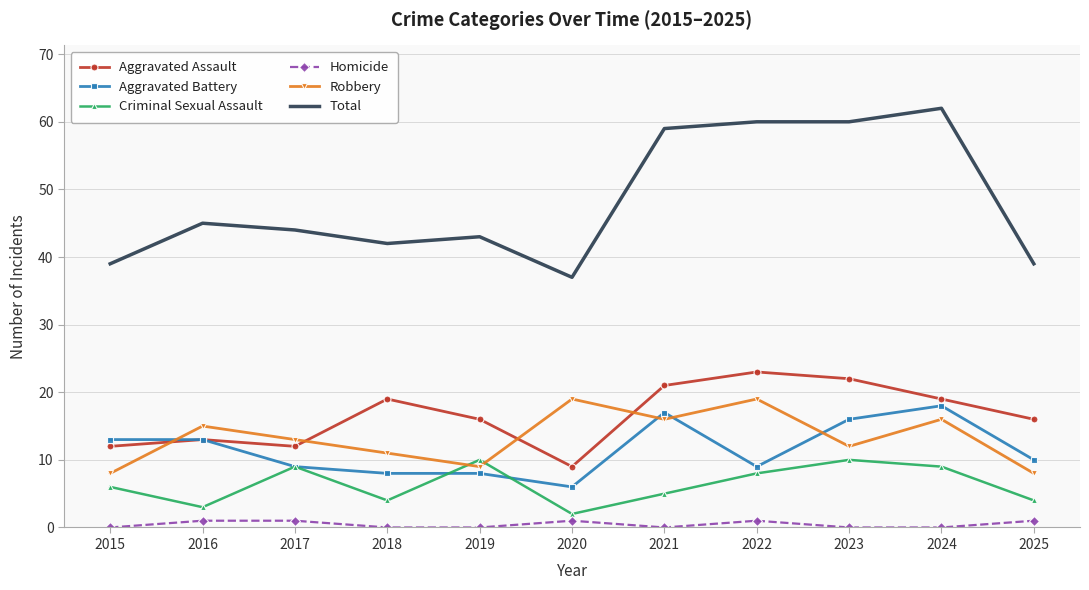

In Aggravated Assault, how many points are lower than both neighbors (excluding endpoints)?

2